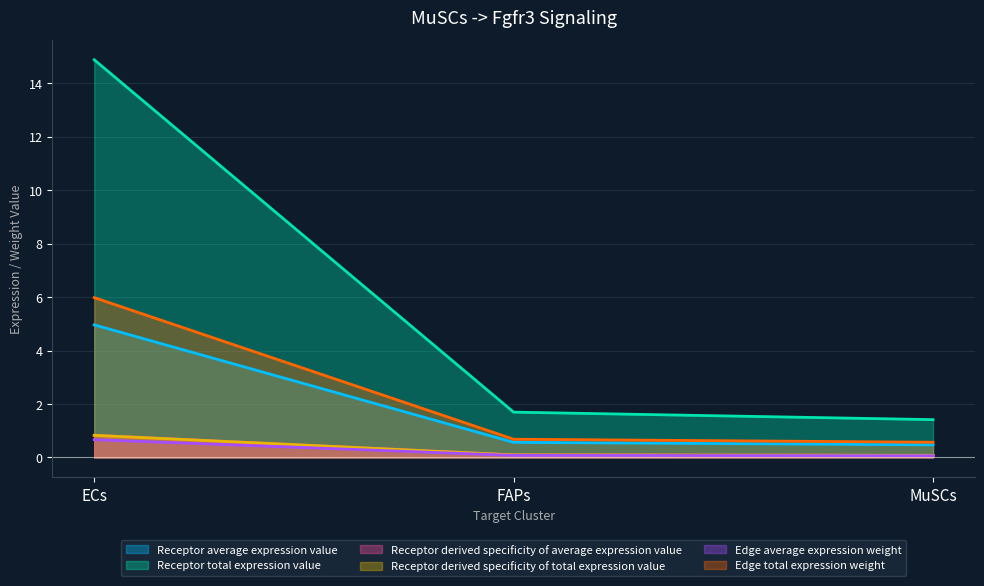

Does the chart have visible grid lines?

Yes